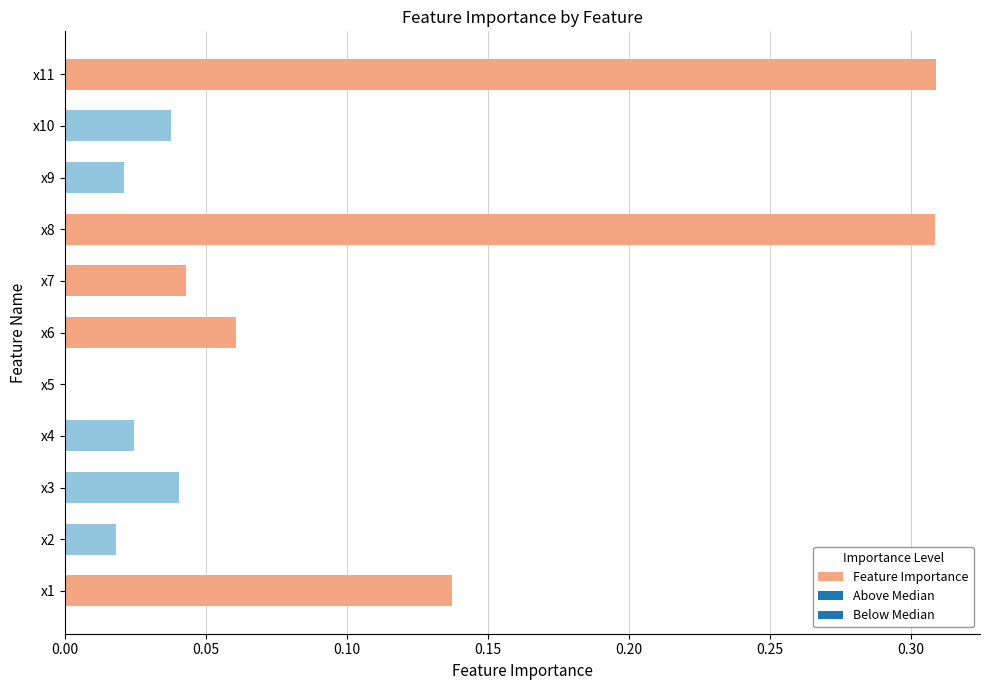

Which has a higher value, x2 or x3?

x3